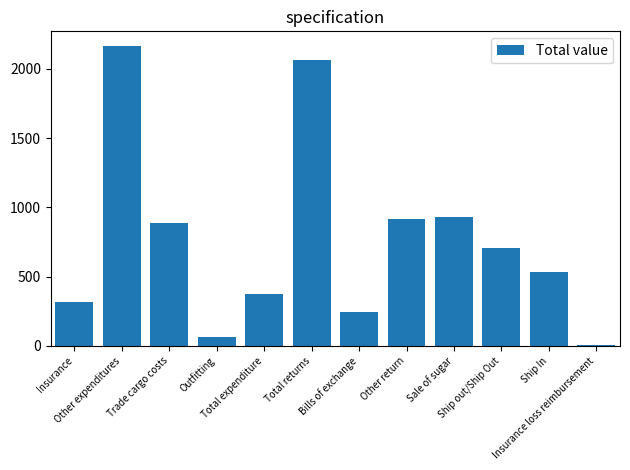

What position from the left is Other expenditures?

2